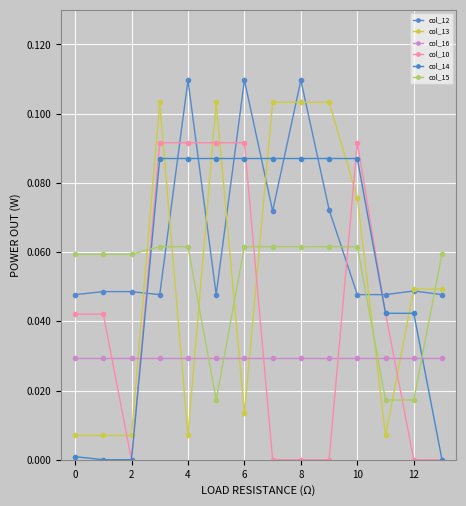

Does the chart have visible grid lines?

Yes